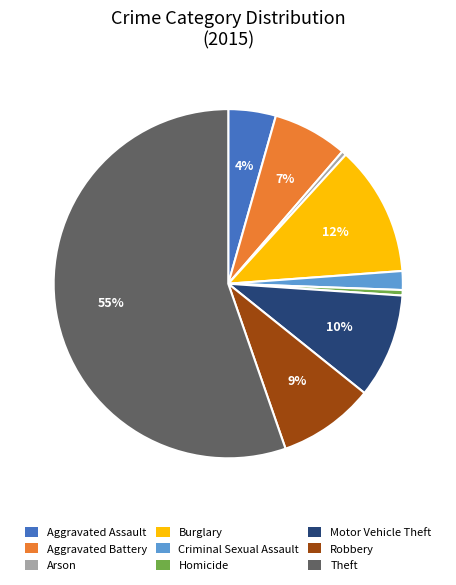

What percentage is the Aggravated Assault slice, to the nearest percent?

4%